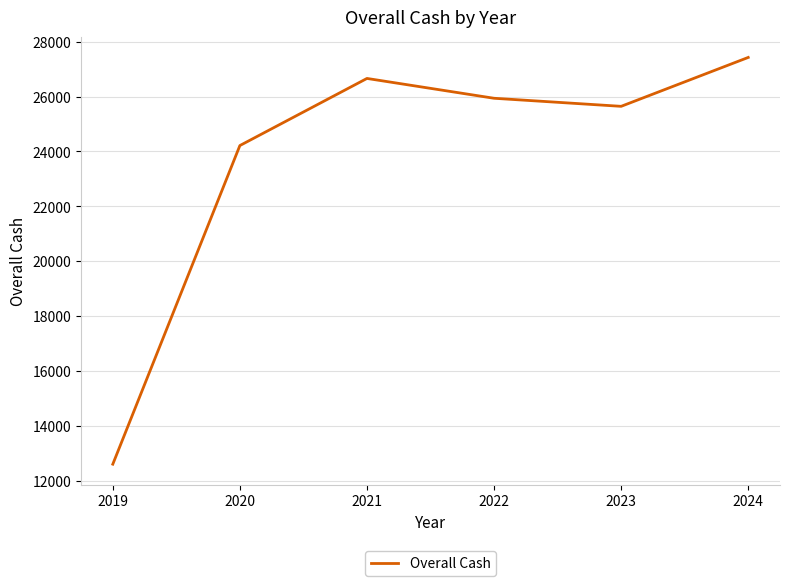

Rank the categories by value from highest to lowest.

2024, 2021, 2022, 2023, 2020, 2019